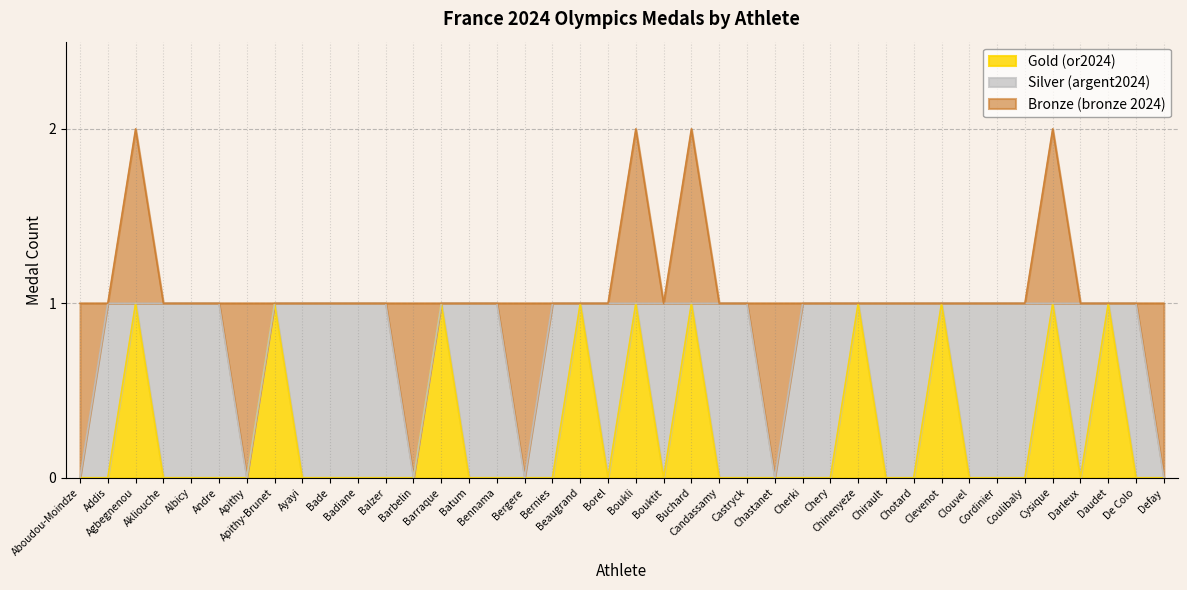

The value of Bronze (bronze 2024) at Coulibaly is 0. True or false?

True